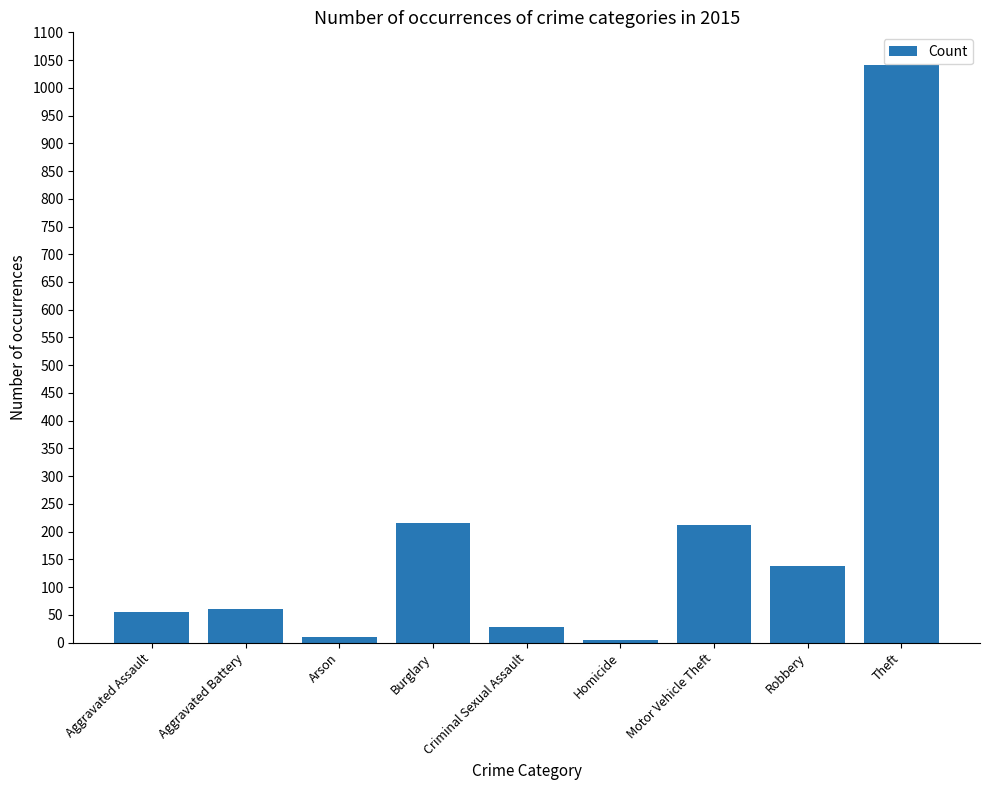

Is it true that the value at Homicide is 5?

True